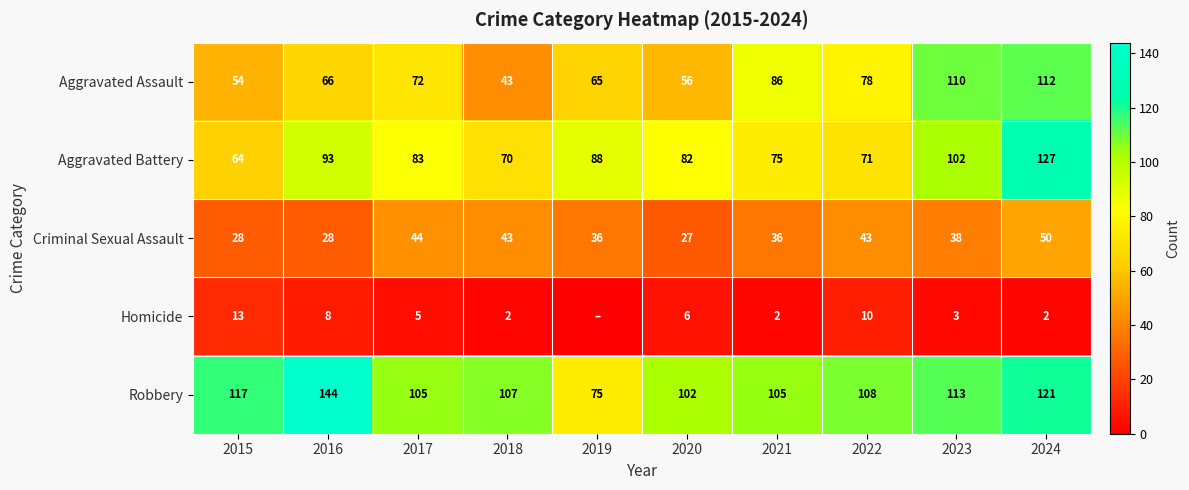

At which category is the sum across all series the highest?

2024